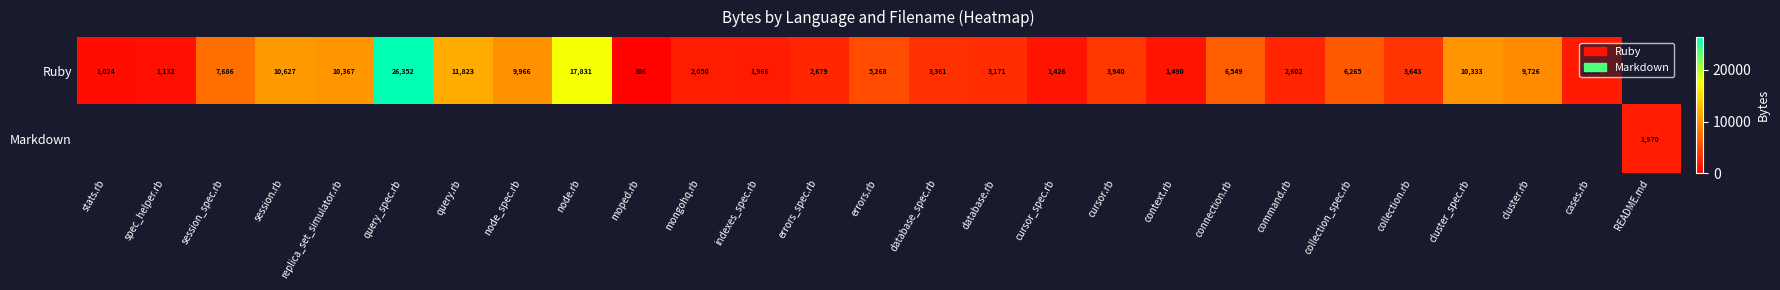

The Ruby series shows 306 at moped.rb. True or false?

True